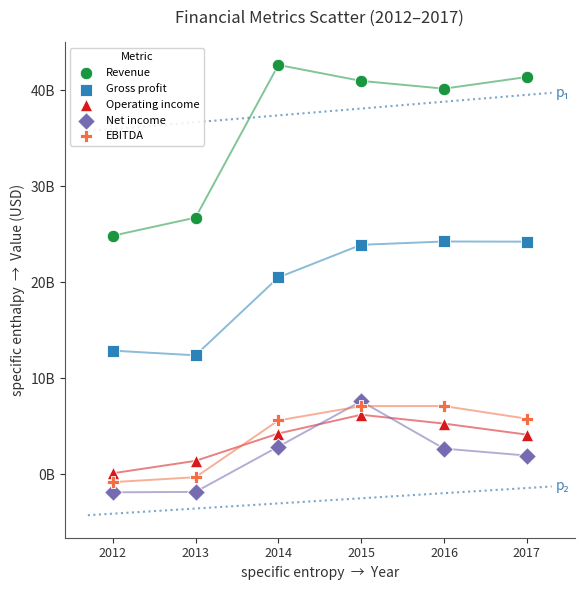

What are all the series names shown in the legend?

Revenue, Gross profit, Operating income, Net income, EBITDA